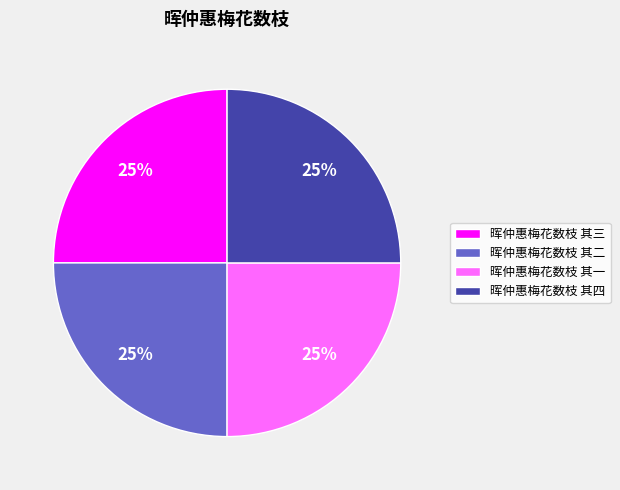

True or false: 晖仲惠梅花数枝 其二 accounts for 33% of the total.

False